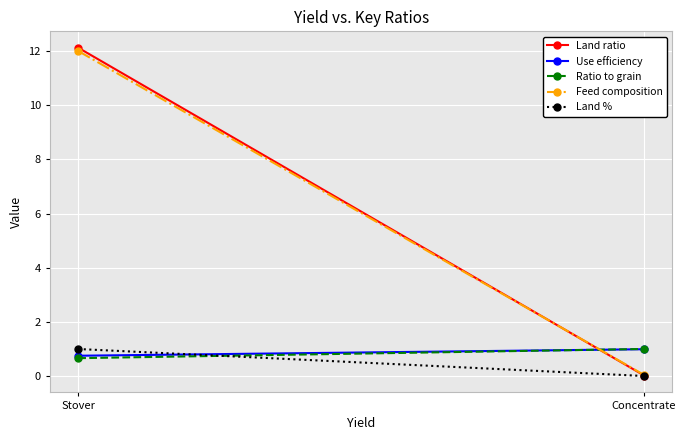

At which category does the chart reach its peak across all series?

Stover